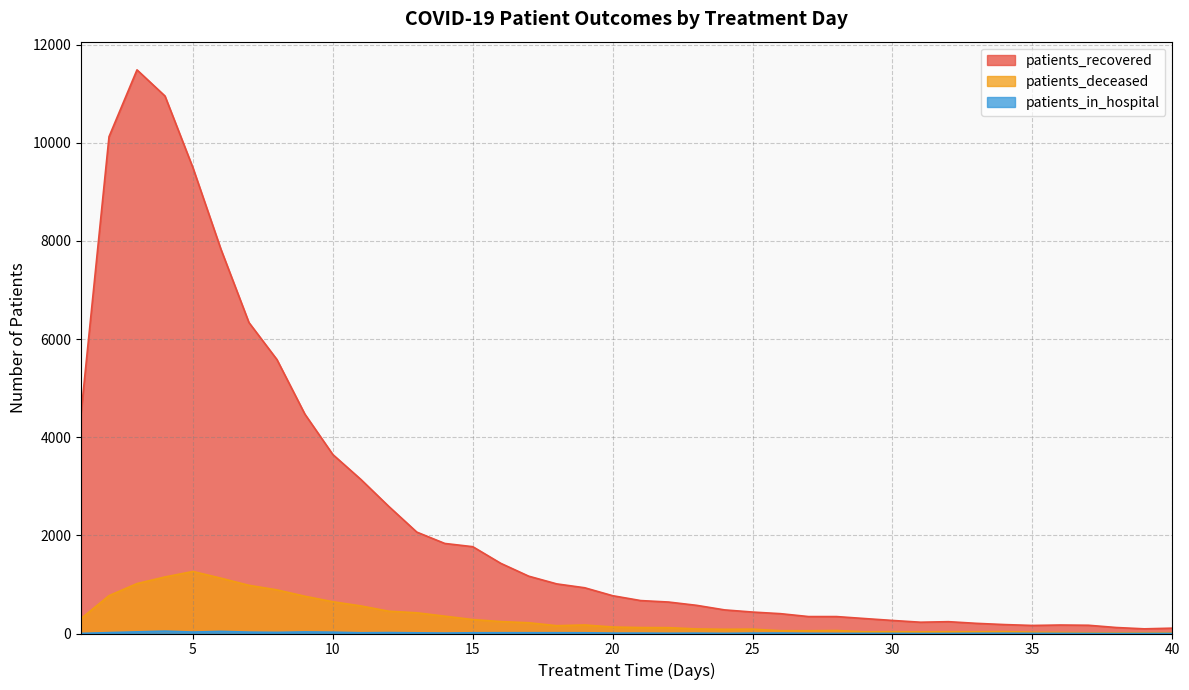

What is the difference between the highest and lowest values at 2?

10105